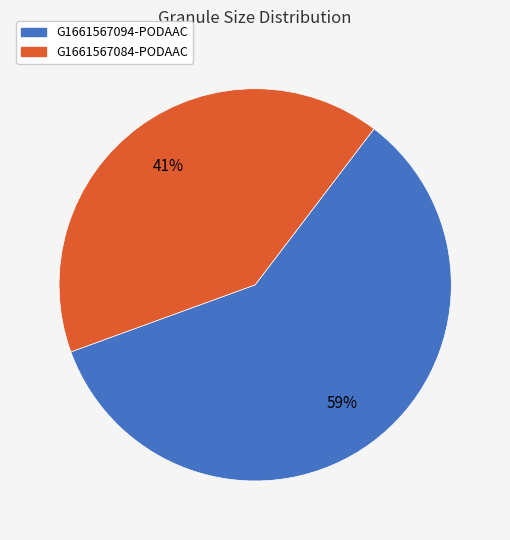

Which has a higher value, G1661567084-PODAAC or G1661567094-PODAAC?

G1661567094-PODAAC